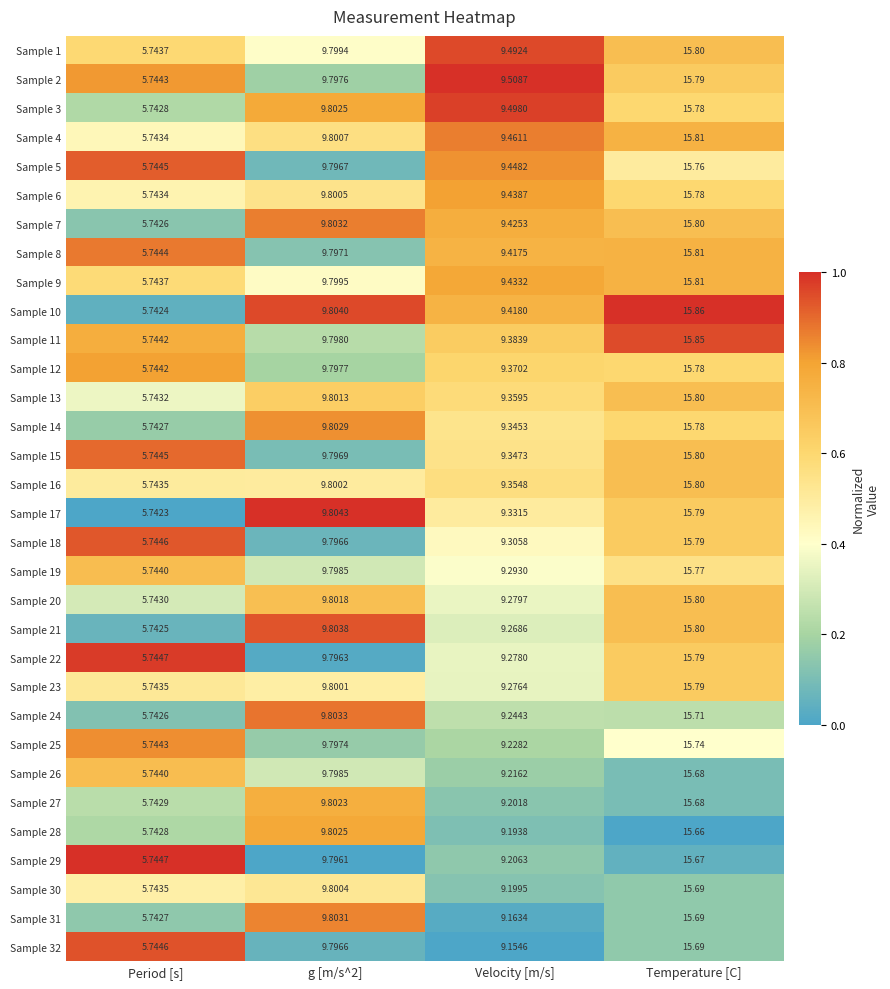

At which category does the chart reach its peak across all series?

Temperature [C]